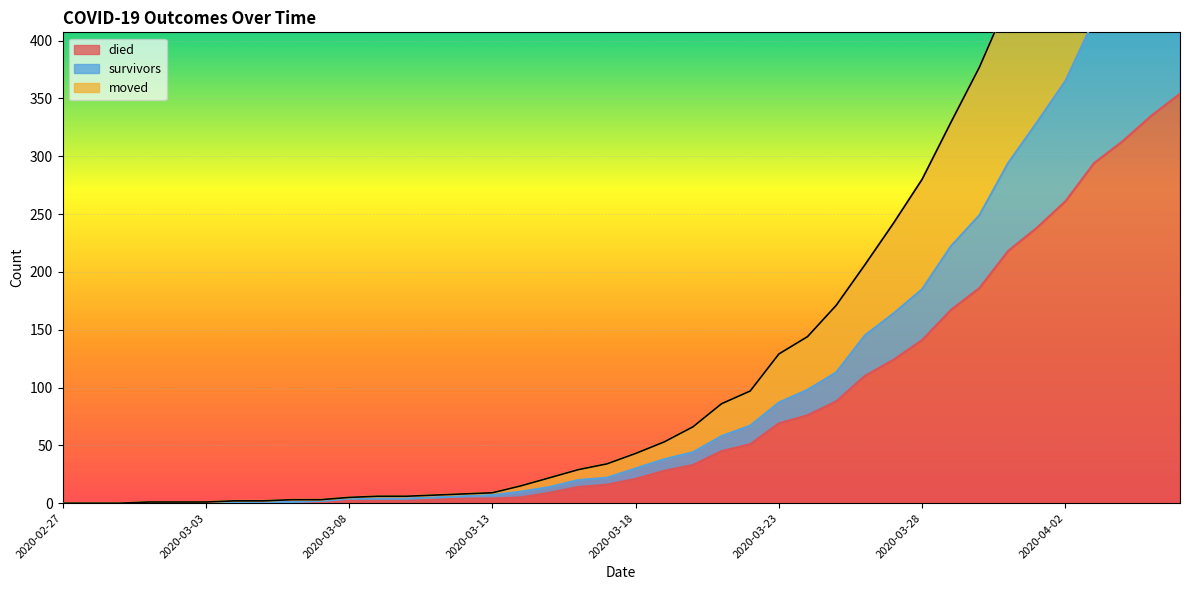

At how many categories does at least one series exceed 402?

7